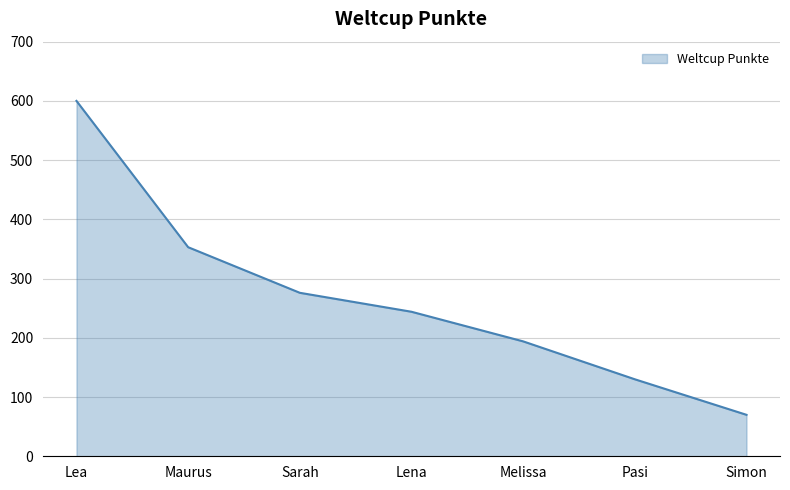

What is the approximate value at Lena, to the nearest 10?

240